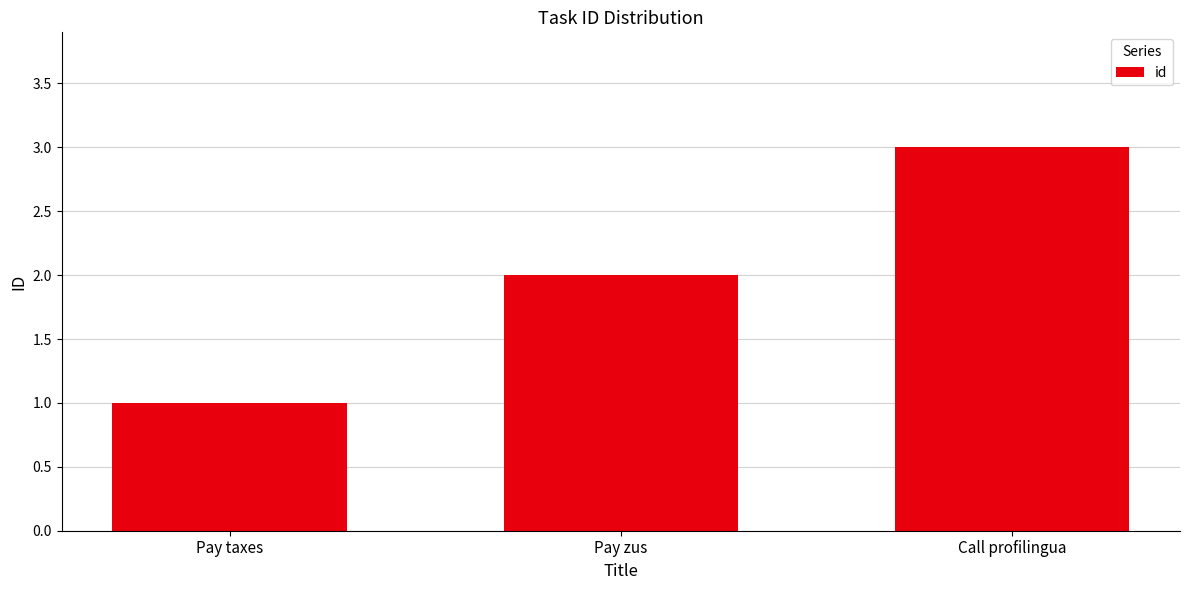

What is the value of the 3rd bar from the left?

3